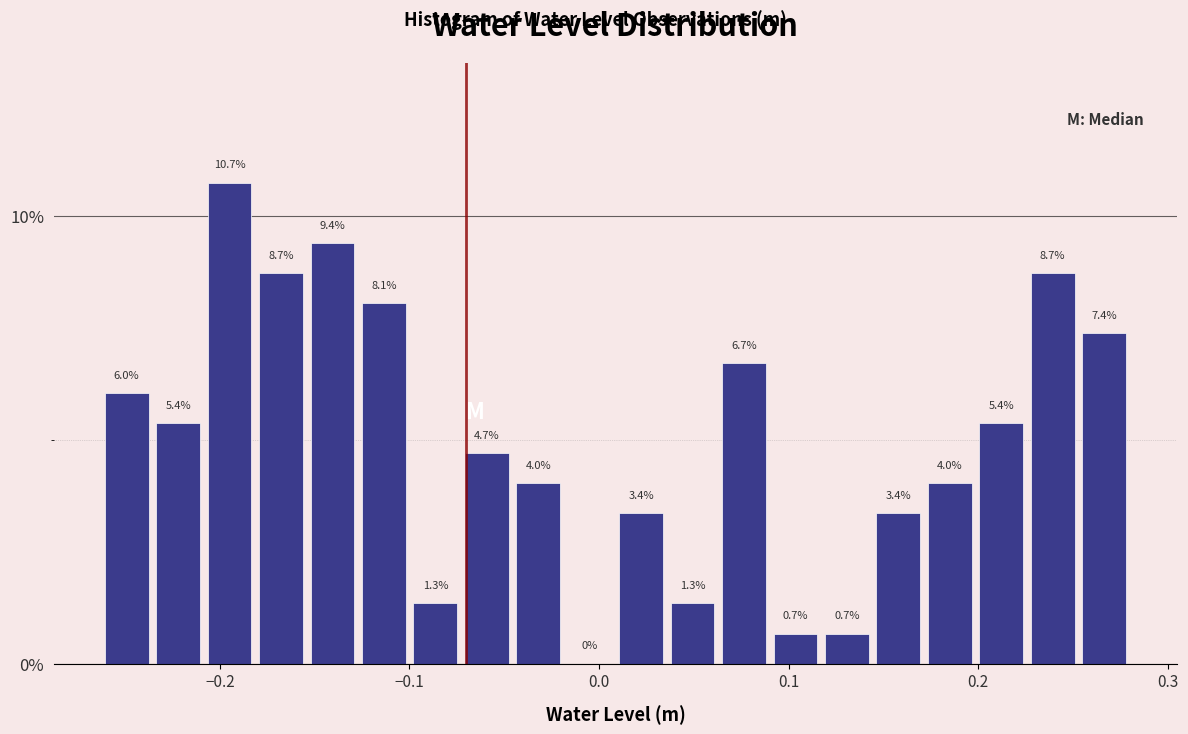

Around what value on the x-axis is the tallest bar? Give the approximate position of its centre, as read against the axis.

-0.19